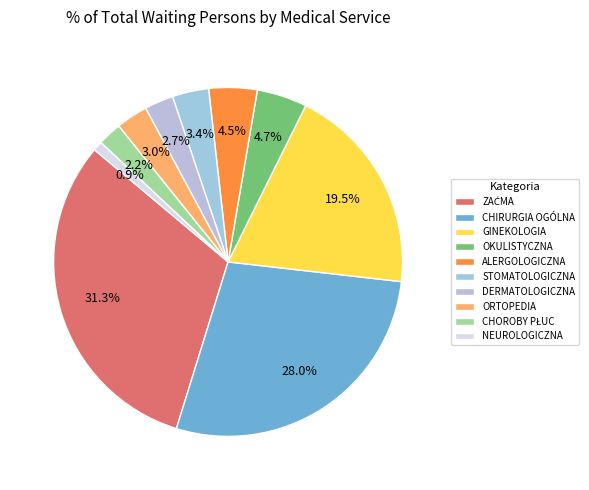

How many slices are in this pie chart?

10